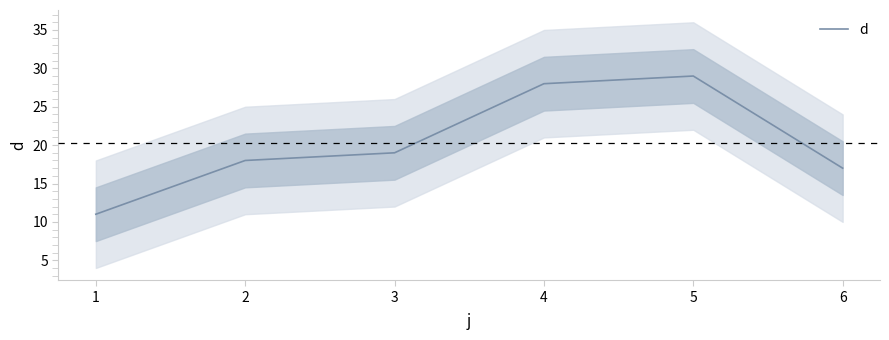

What is the difference between the values at 5 and 1?

18